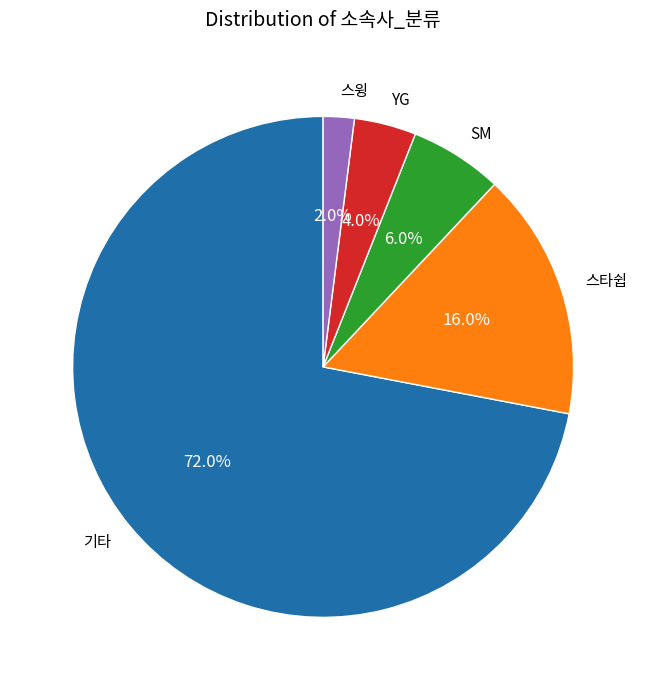

Is there any slice that represents more than half of the pie?

Yes